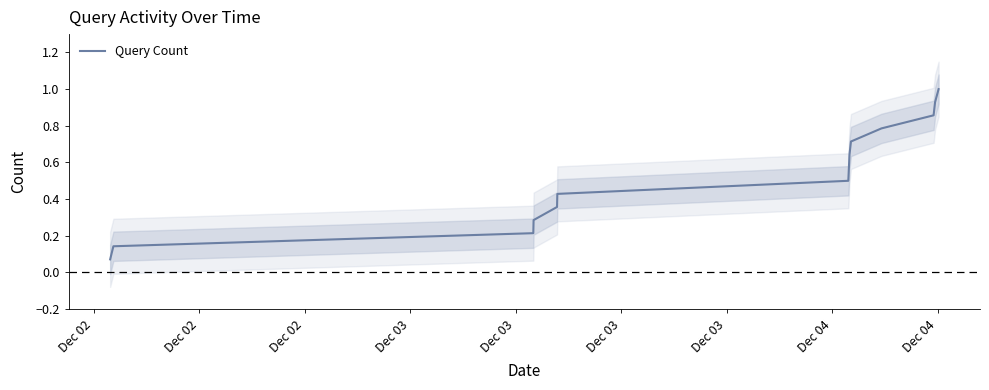

What is the highest value of the Query Count series?

1.0